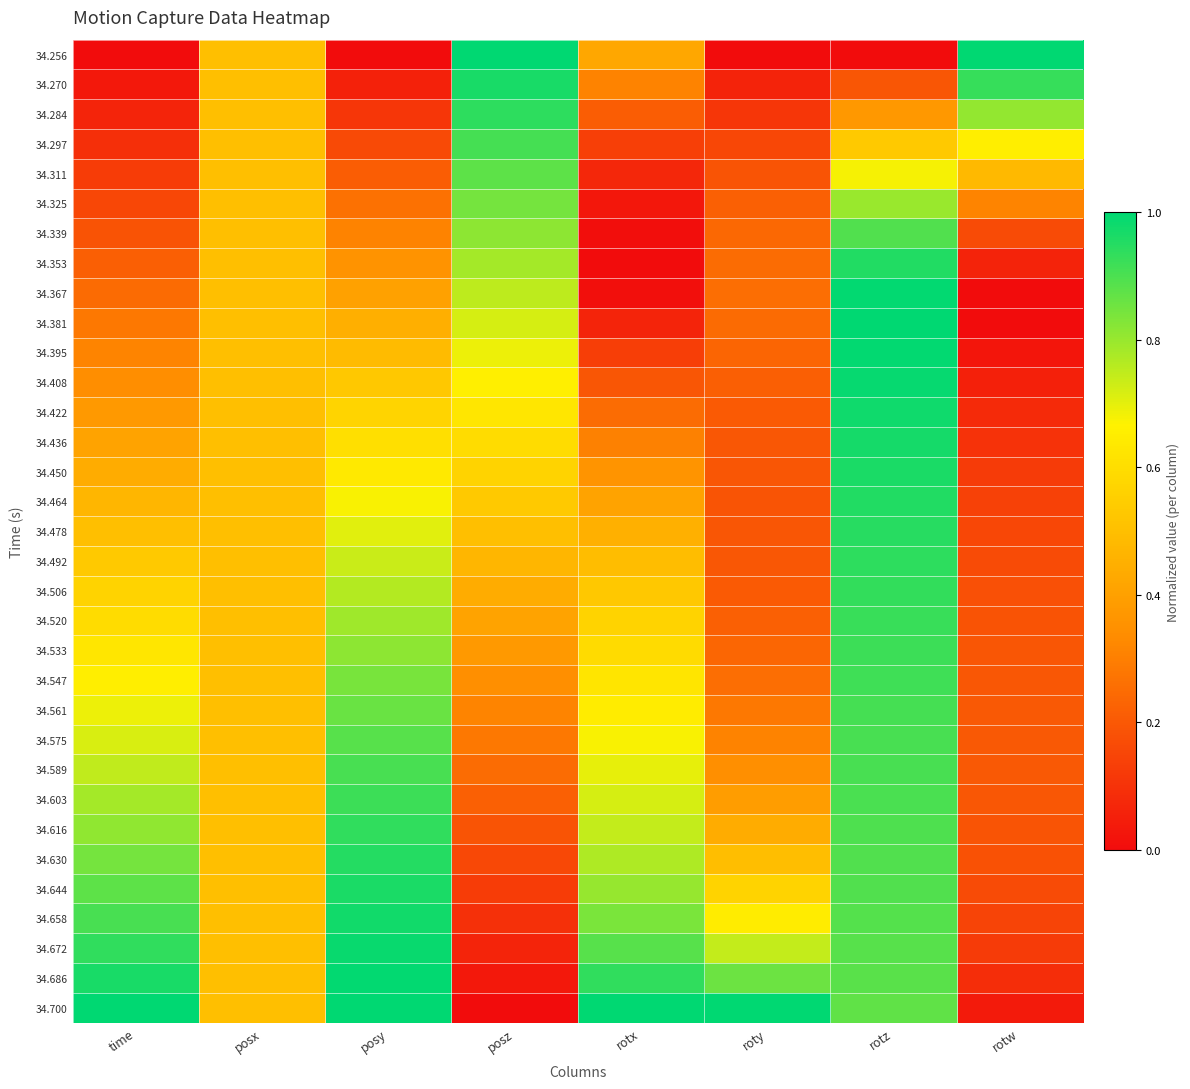

Which series has the widest spread of values?

34.256